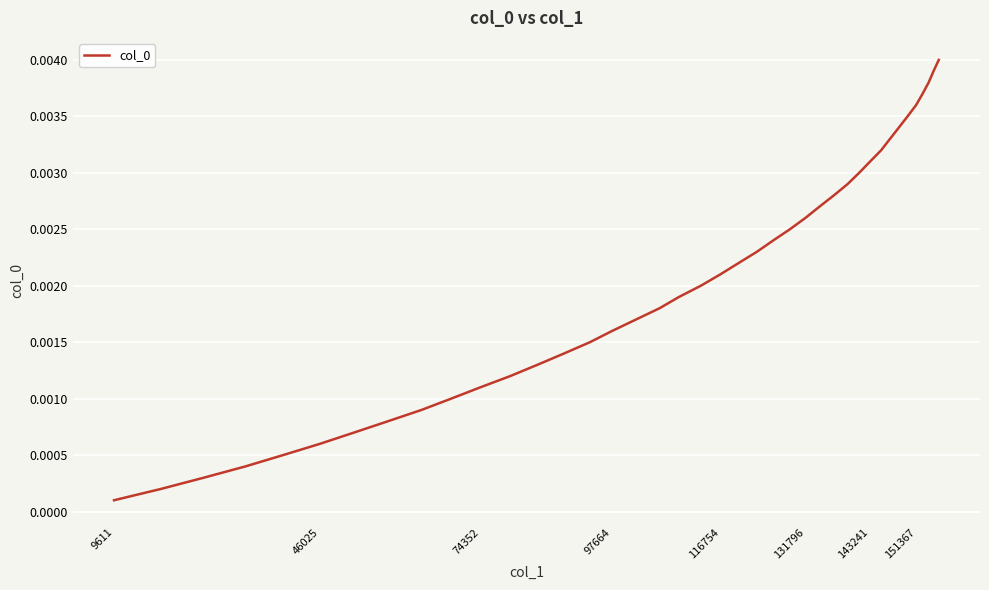

At which label is the value closest to 0?

9611